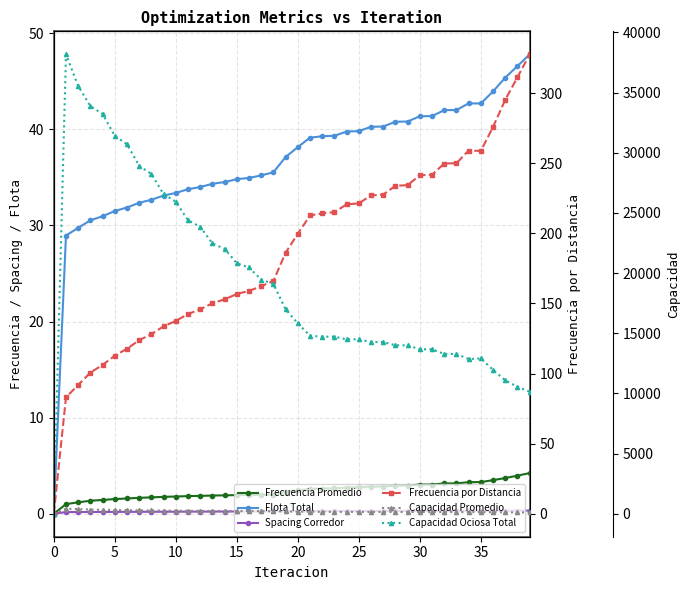

Which has a higher value, 35 or 30?

35